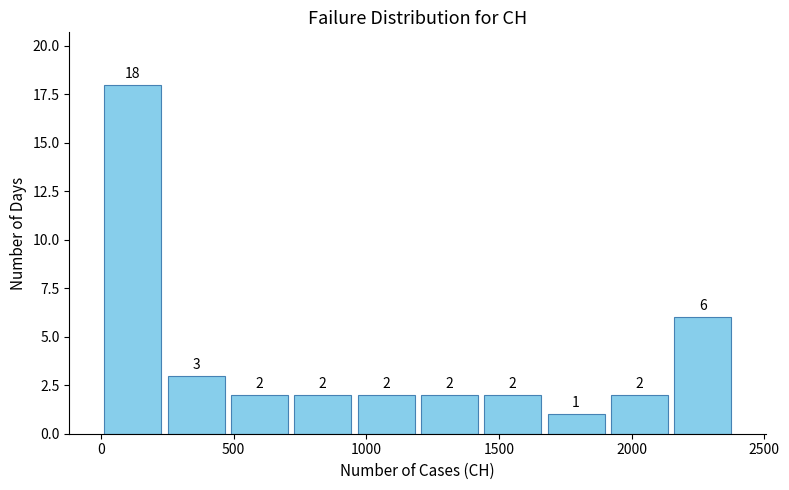

What is the height of the bar covering 1450 to 1650 on the x-axis? The bar edges are not printed on the chart, so give them approximately, as read against the axis.

2